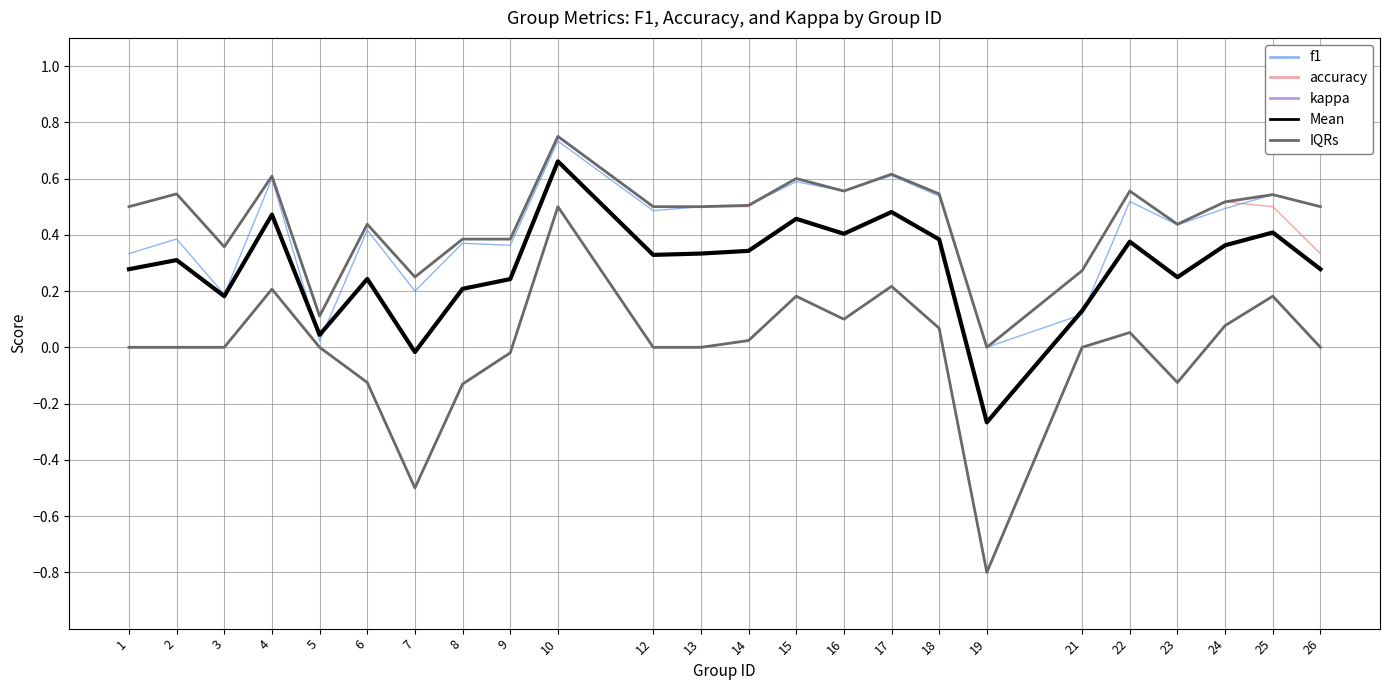

Which series changed the most between 19 and 23?

kappa